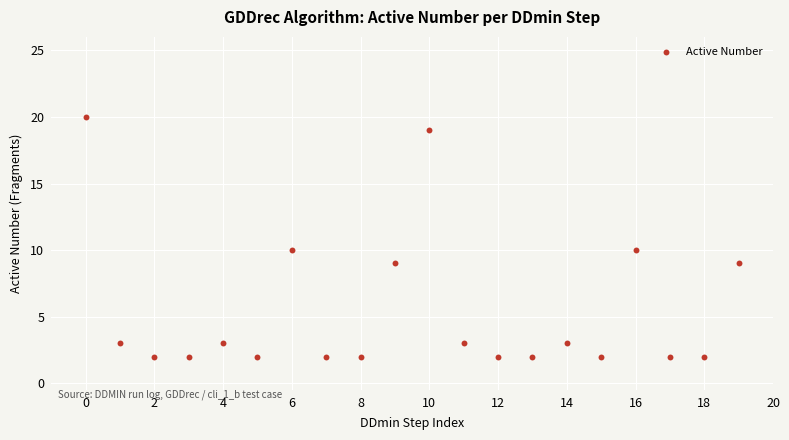

What is the range of Y values (max minus min)?

18